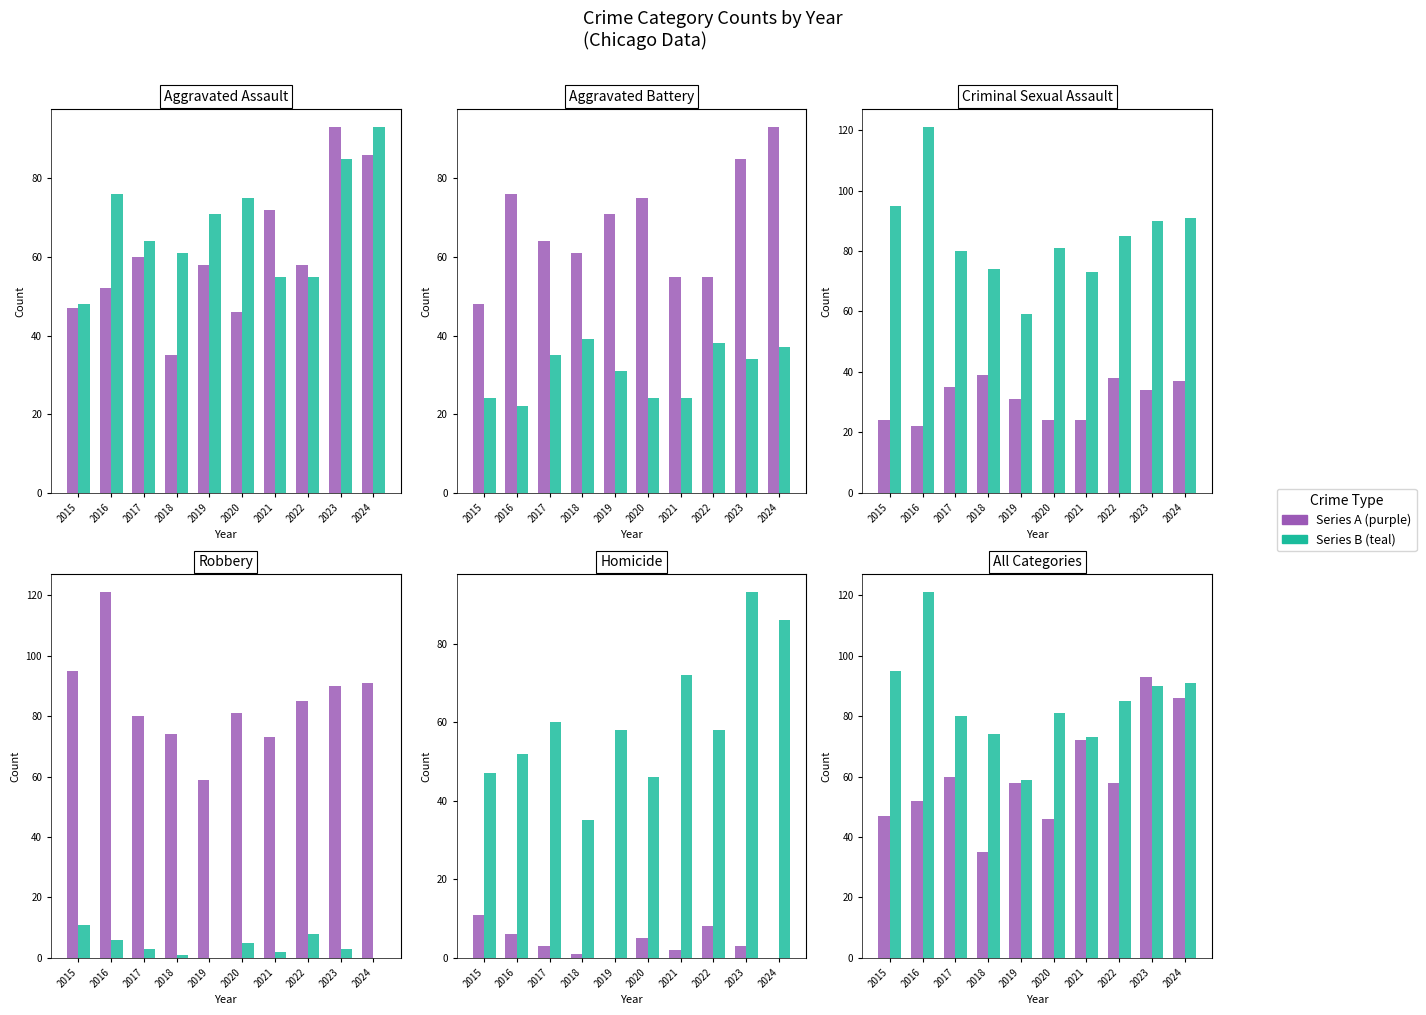

What is the sum of the Aggravated Battery values at 2021 and 2023?

140